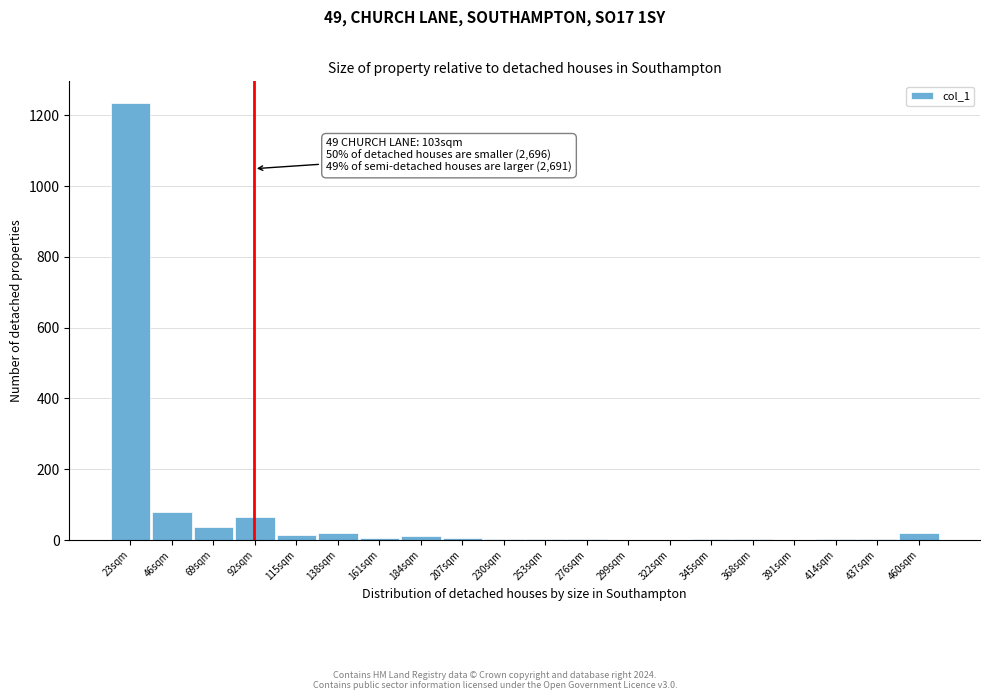

The chart shows a value of 19 at 460sqm. True or false?

True